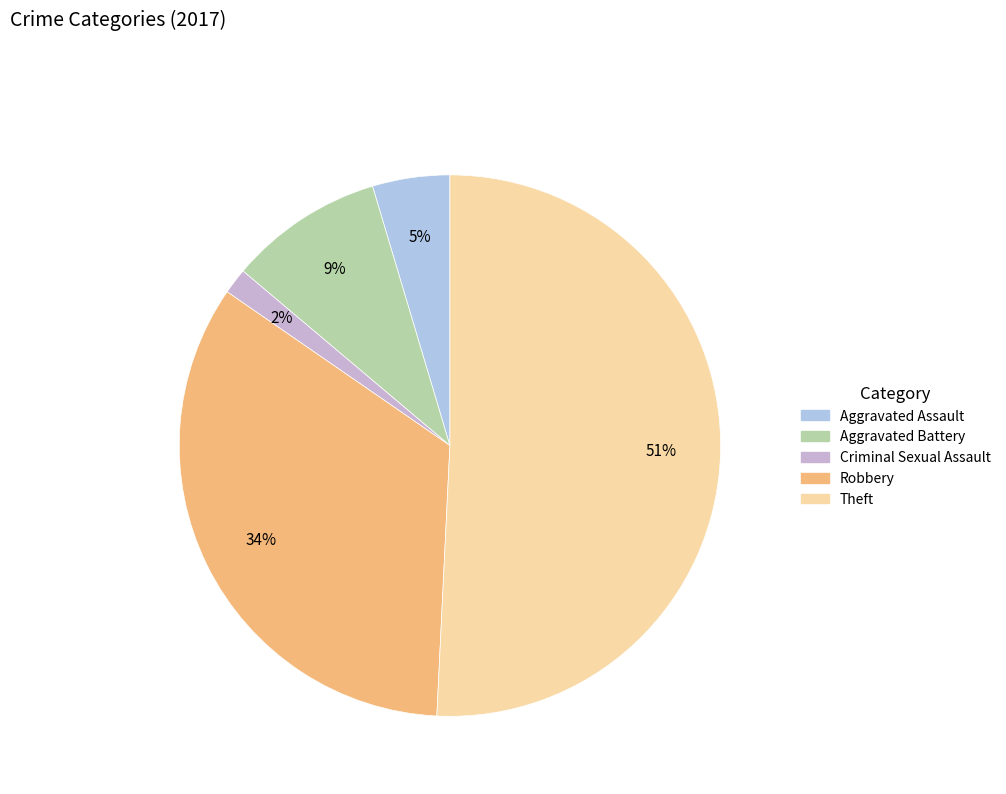

Is Aggravated Assault the majority of the pie?

No